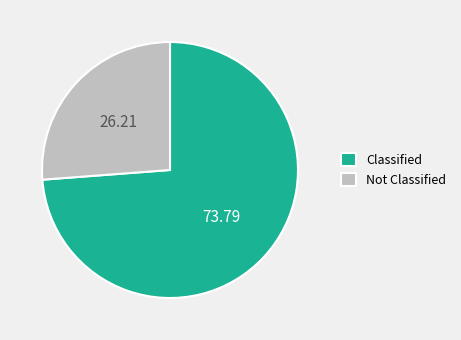

Between Classified and Not Classified, which is larger?

Classified